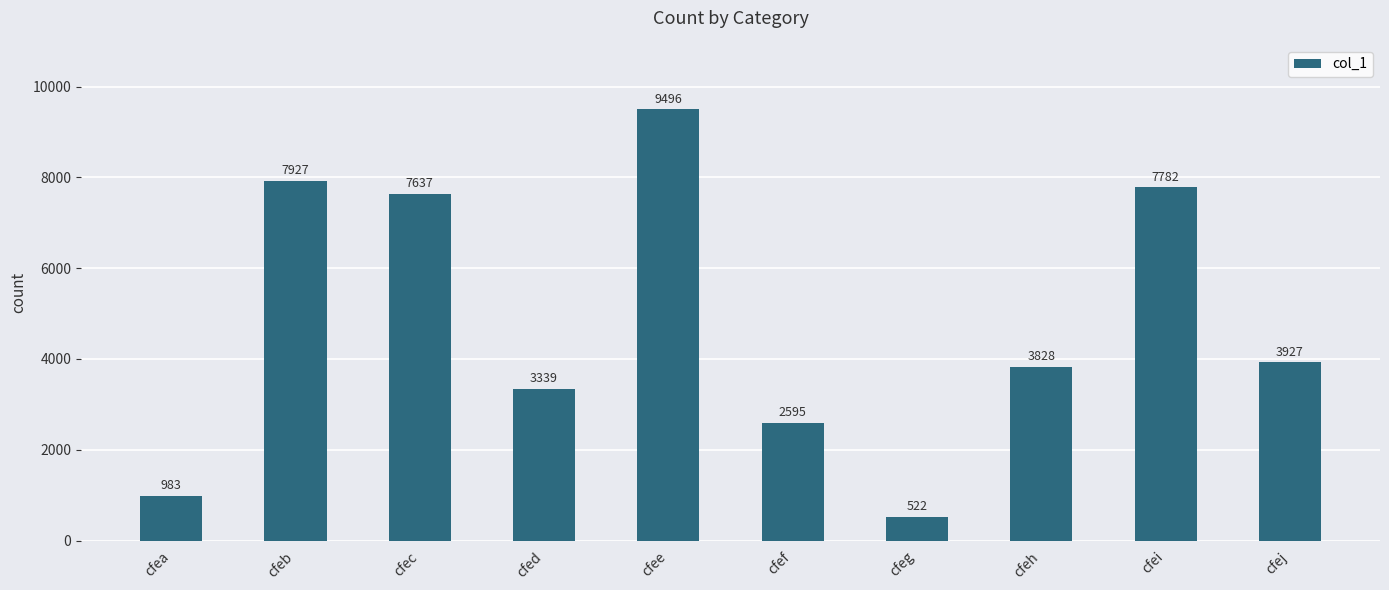

Are the bars grouped side by side (vs. stacked)?

No